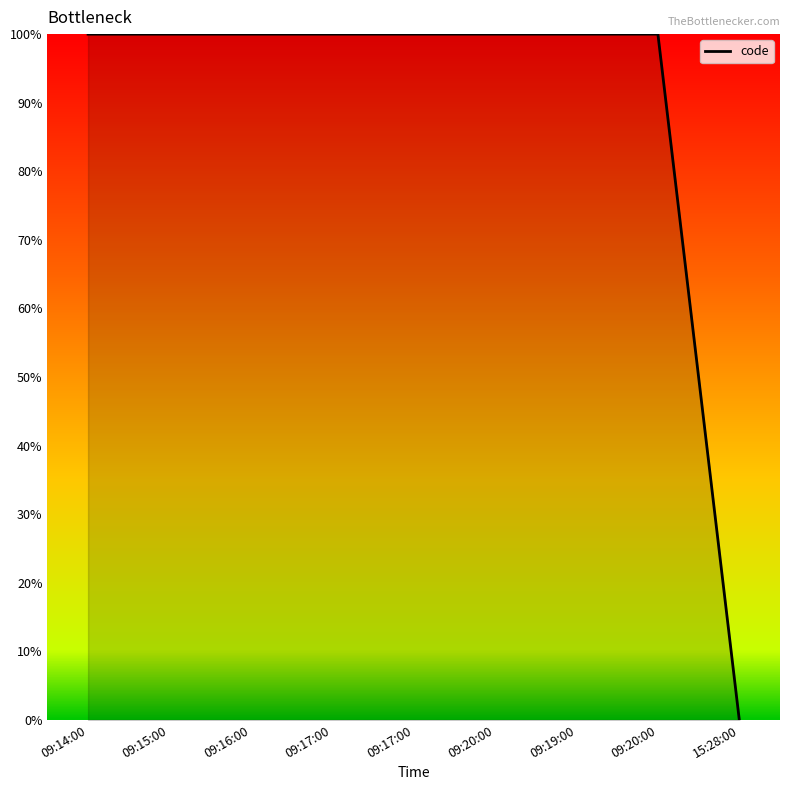

How many categories are shown in the chart?

9